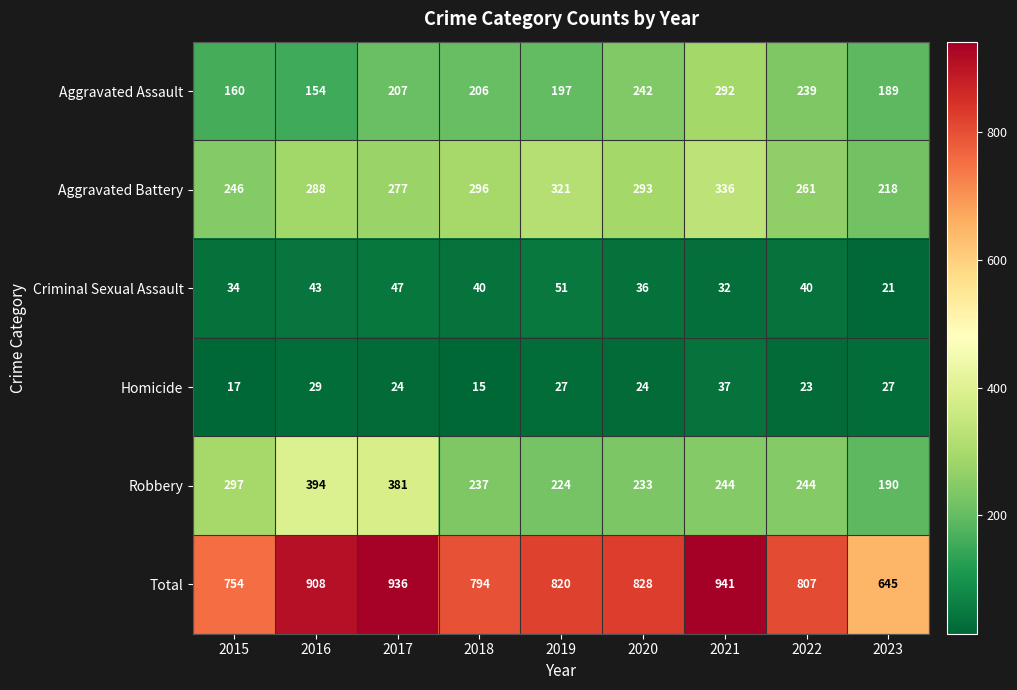

At how many categories does at least one series exceed 463?

9